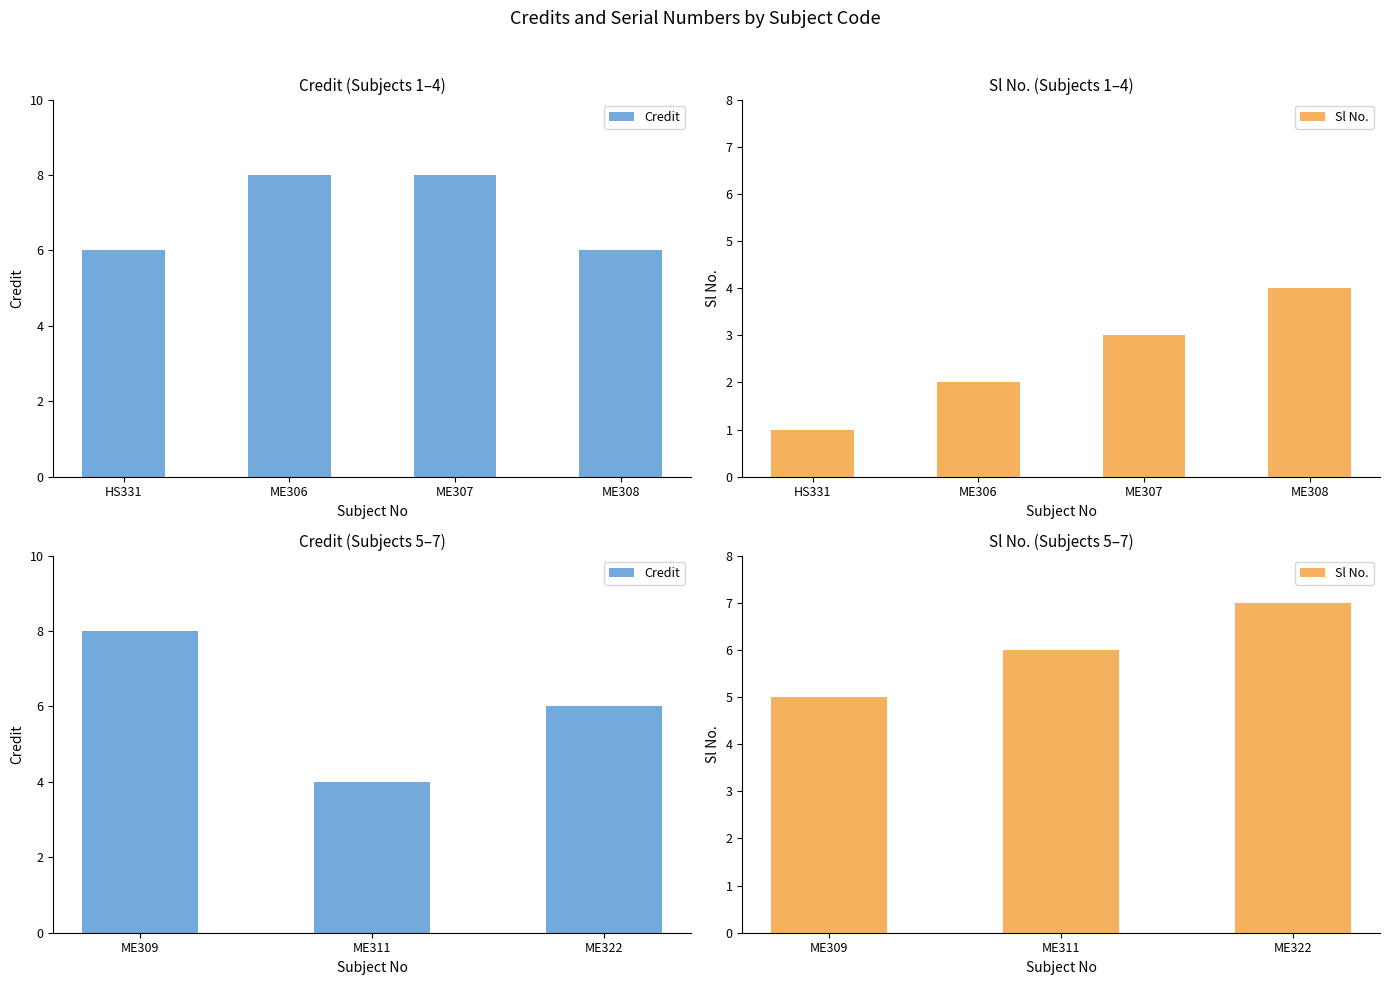

What are all the series names shown in the legend?

Credit, Sl No.